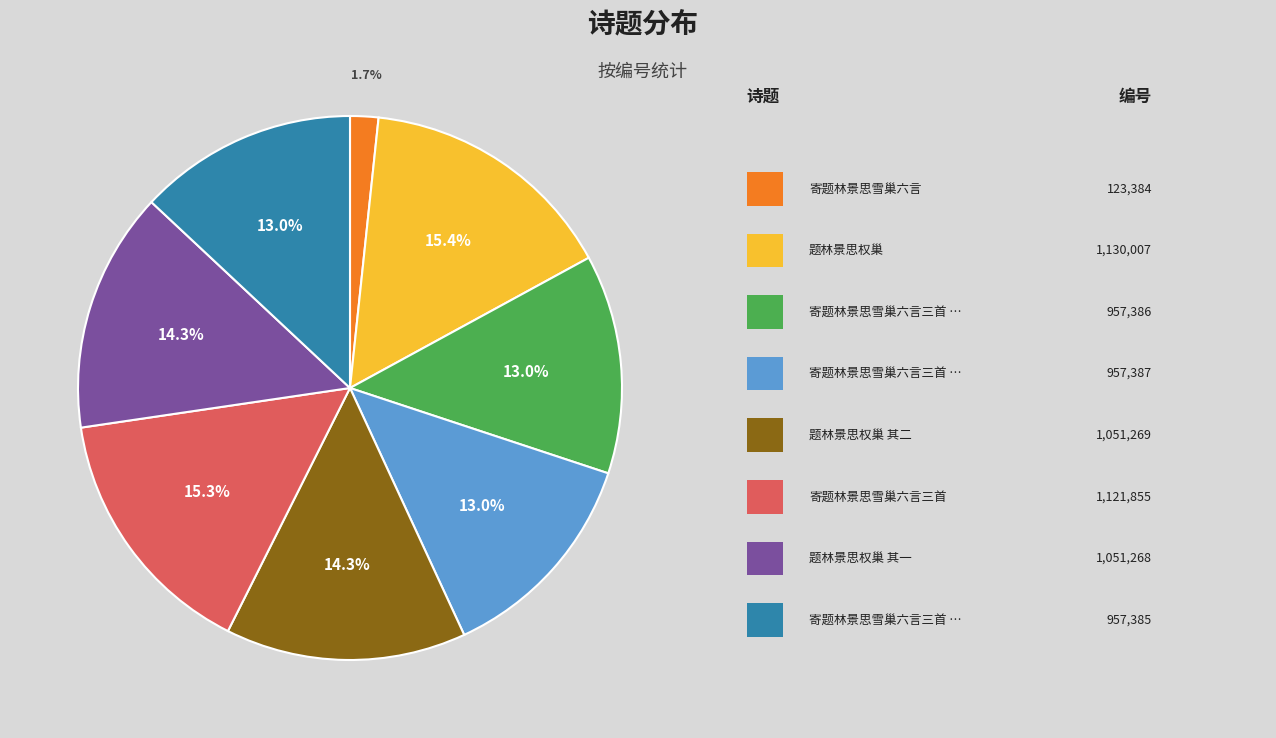

Is there any slice that represents more than half of the pie?

No